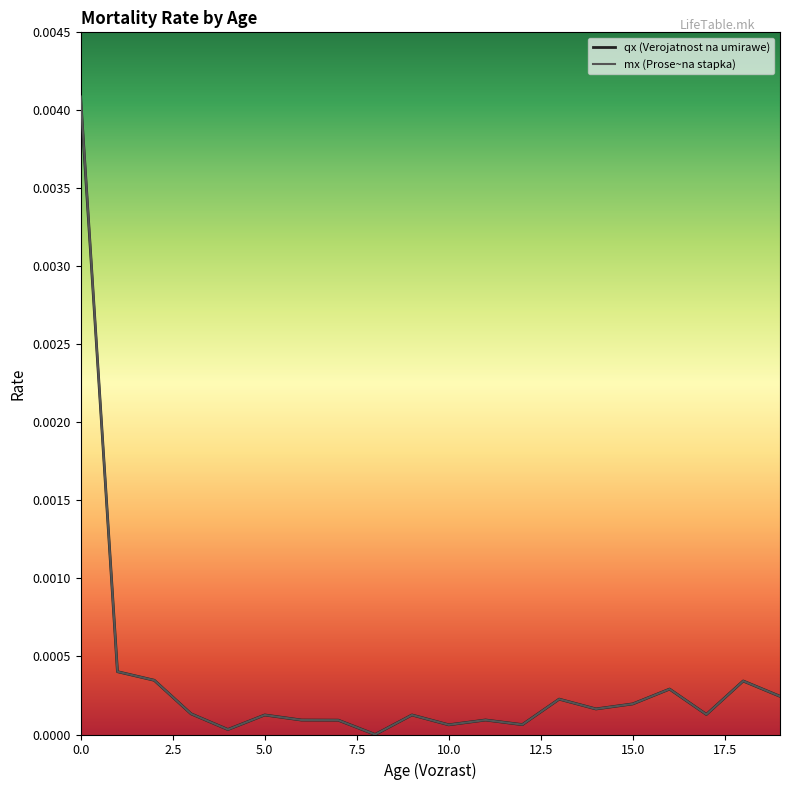

Which series has the widest spread of values?

mx (Prose~na stapka)